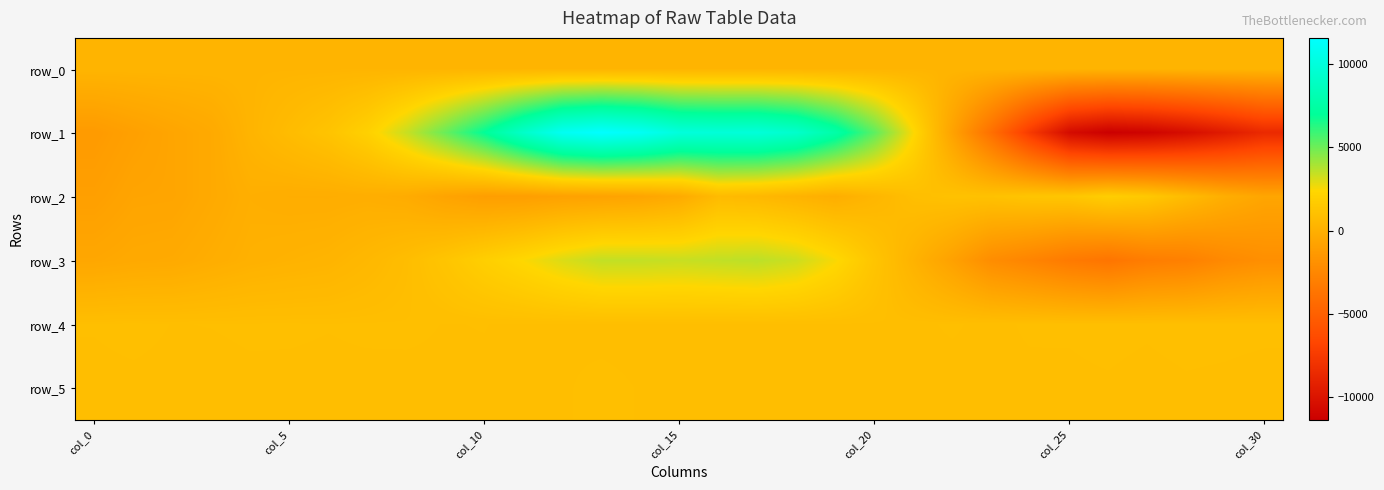

What is the maximum value for row_5?

913.0